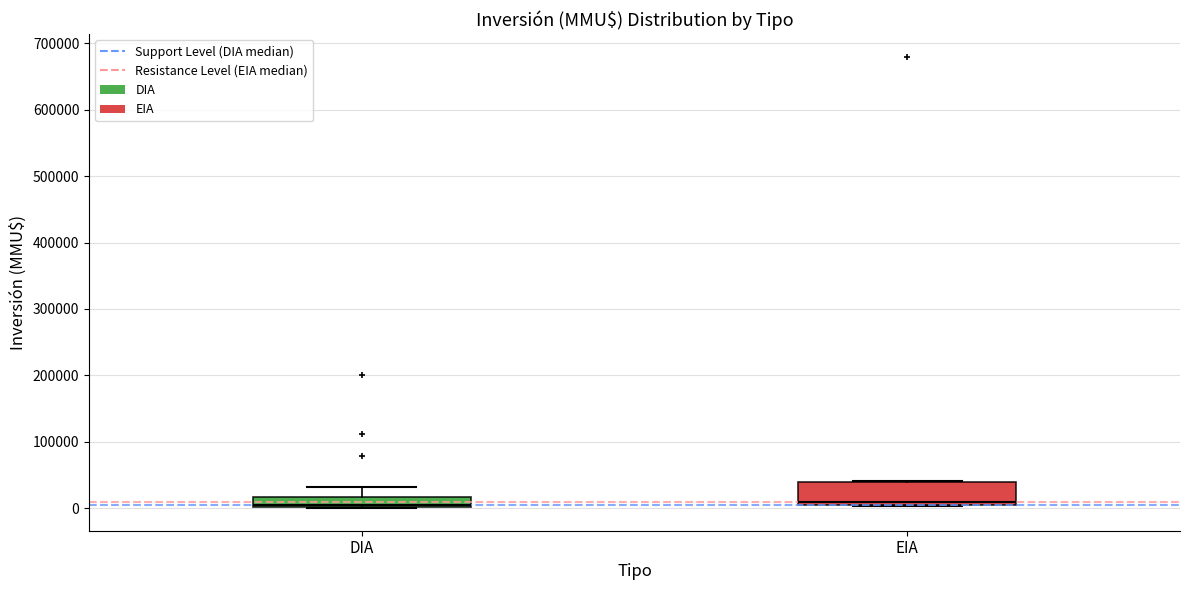

Comparing the boxes themselves (not the whiskers), which one is the tallest?

EIA